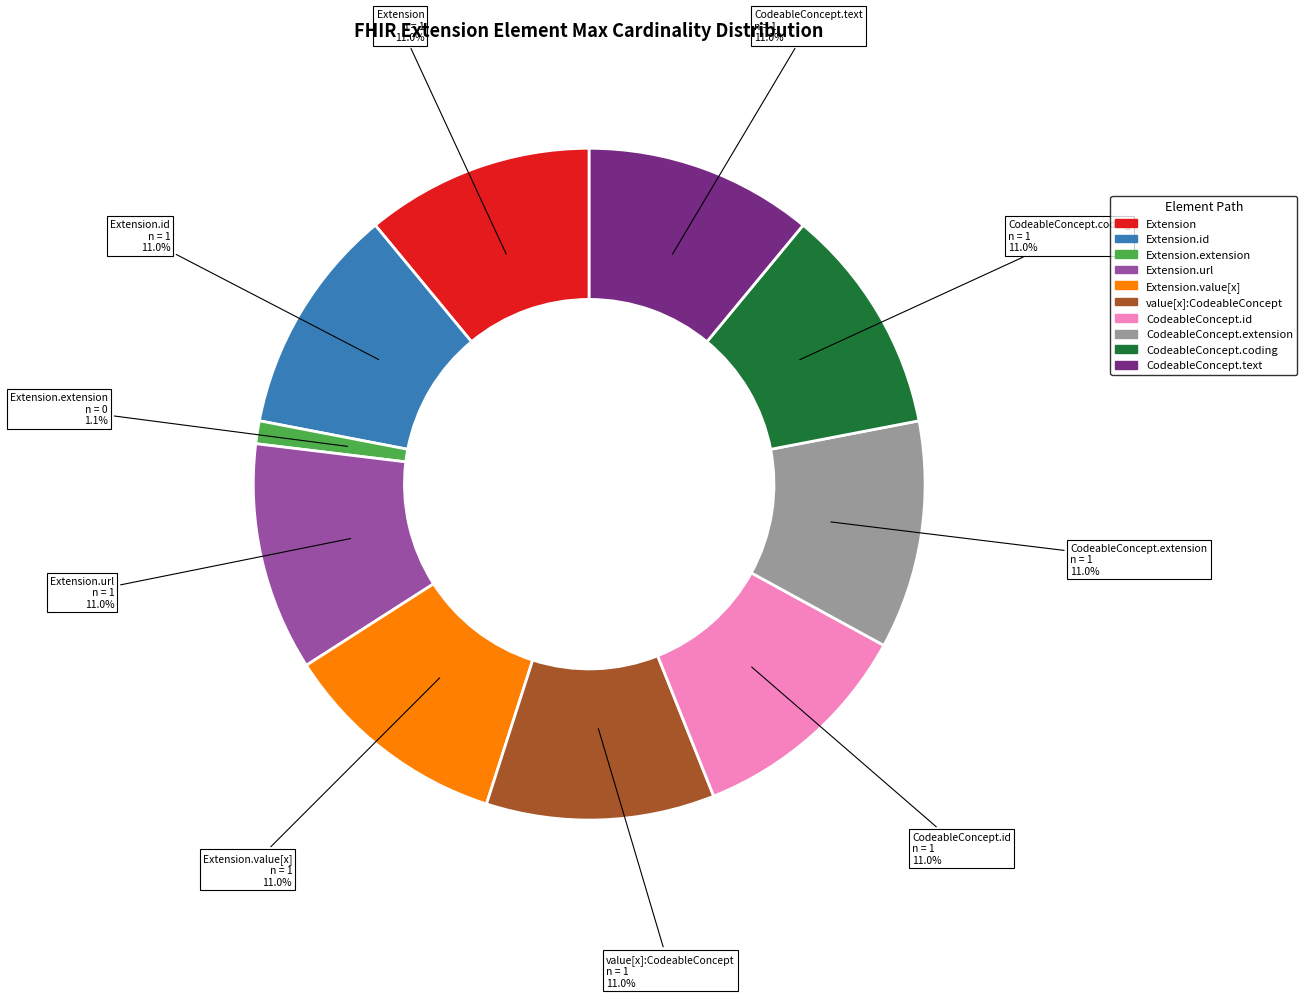

Is there any slice that represents more than half of the pie?

No